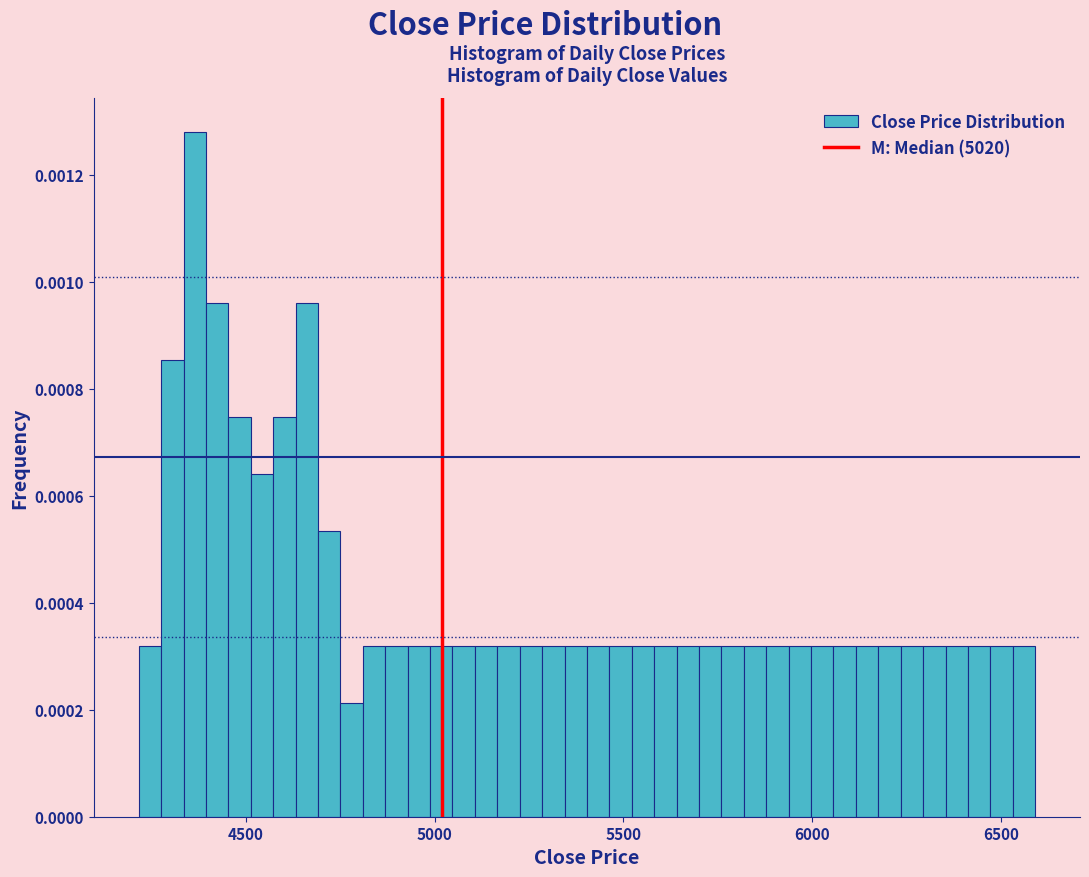

Around what value on the x-axis is the tallest bar? Give the approximate position of its centre, as read against the axis.

4350